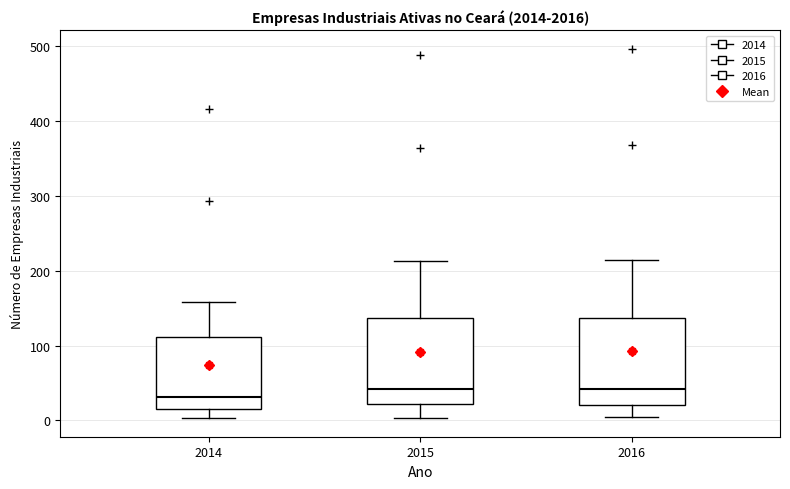

Where does the upper whisker of the box at x = 2015 end on the y-axis? The values are not printed on the chart, so give them approximately, as read against the axis.

210